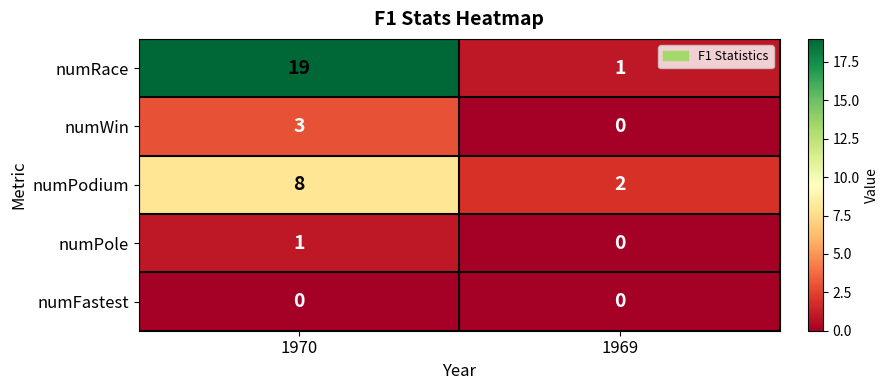

What is the spread (max minus min) of values at 1970?

19